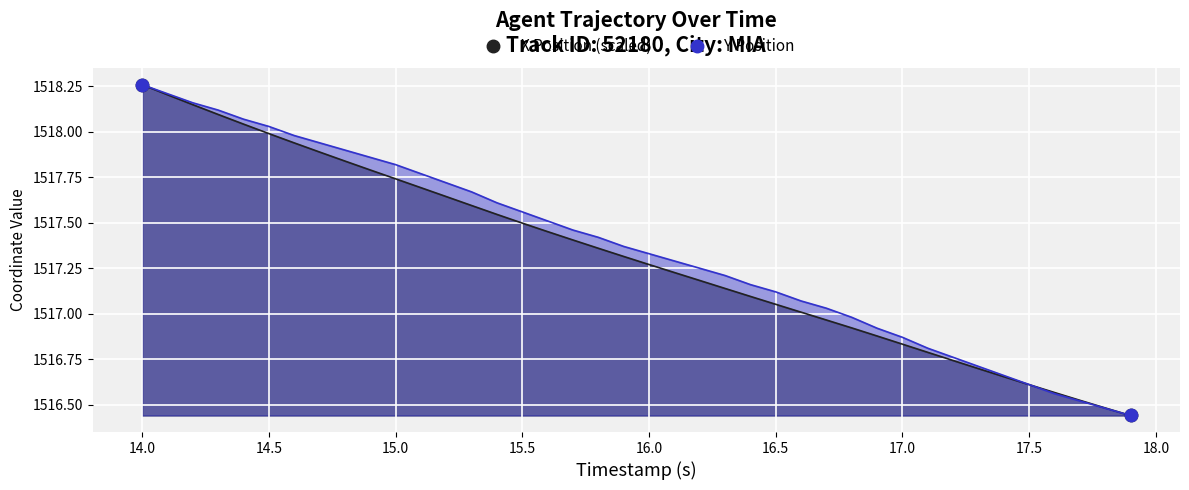

Which series reaches the maximum Y coordinate?

X